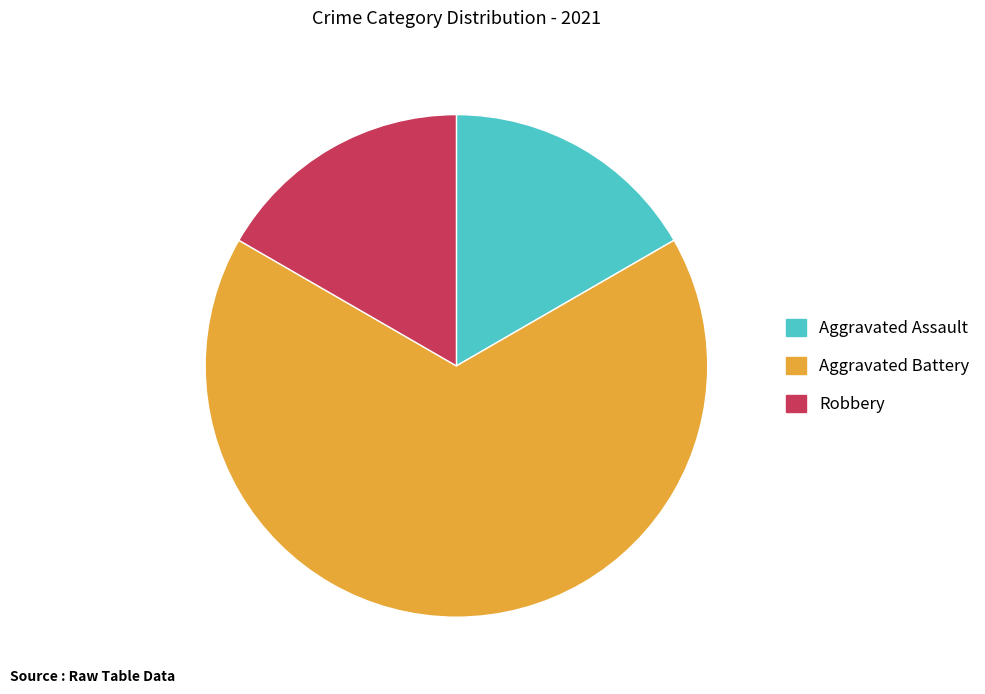

Which category has the biggest portion of the pie?

Aggravated Battery